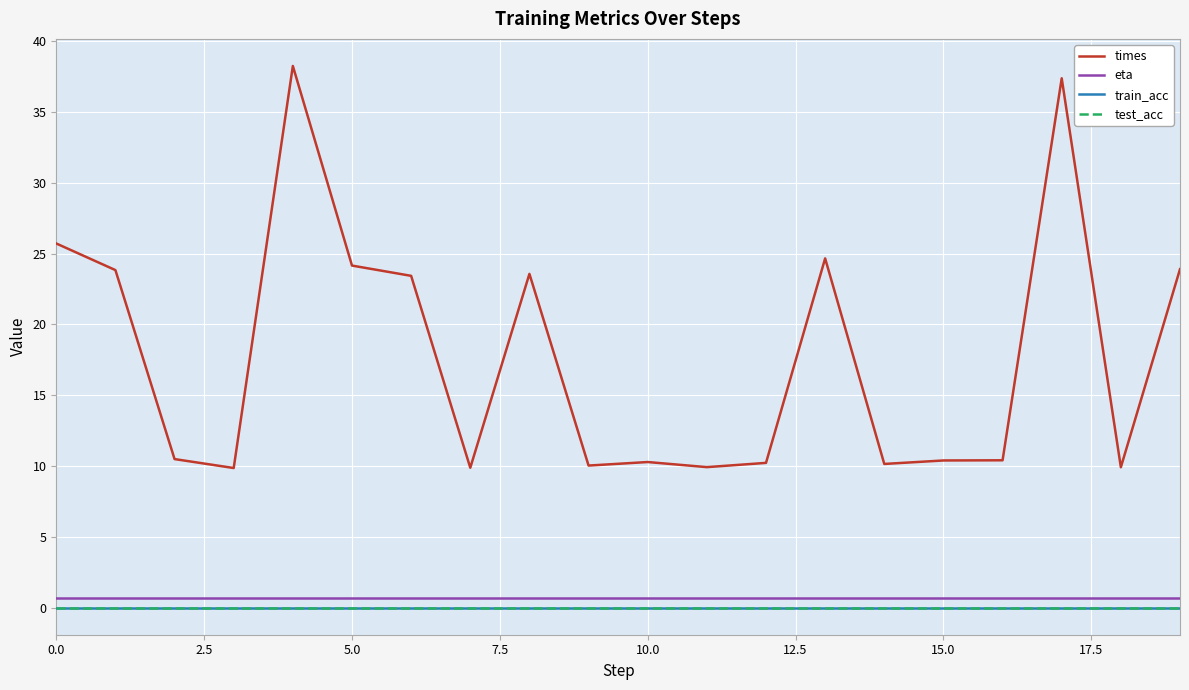

True or false: test_acc has more than 0 points higher than both neighbors.

False